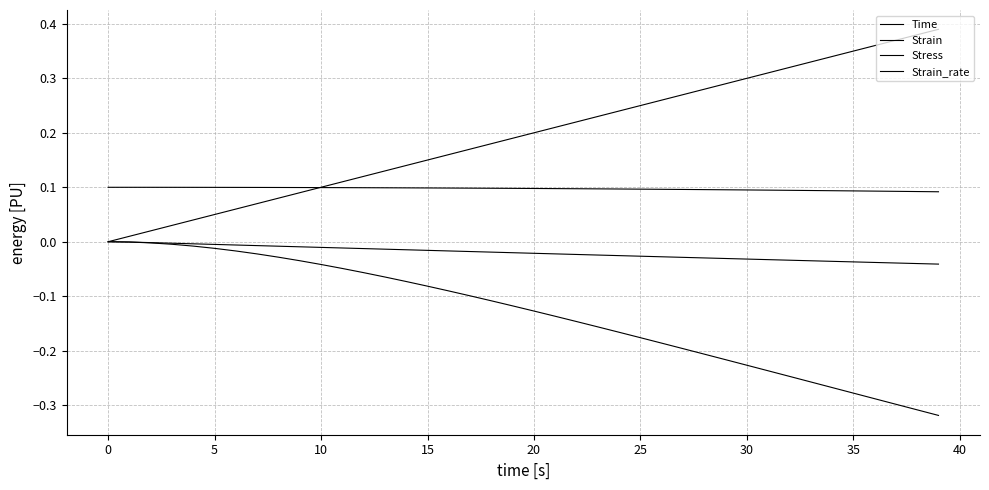

How many lines are shown in the chart?

4